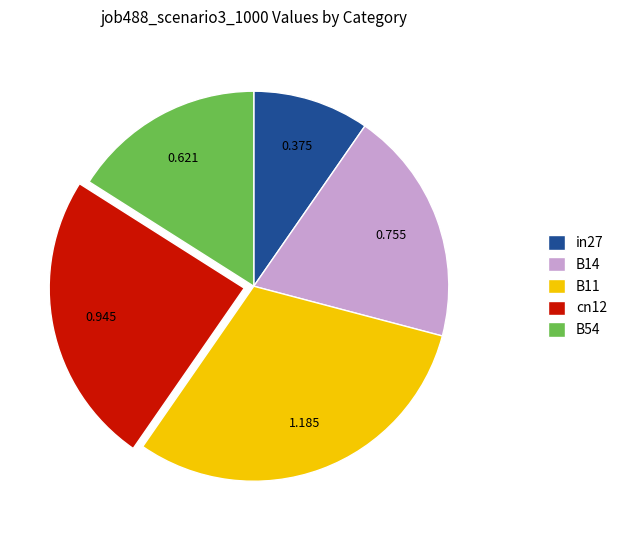

Does any single category account for the majority?

No